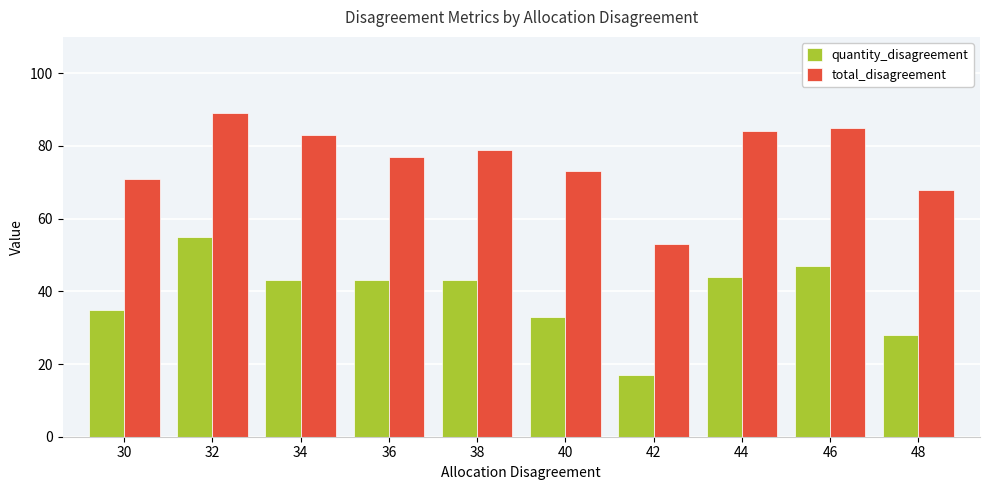

Which series has the largest range (max minus min)?

quantity_disagreement